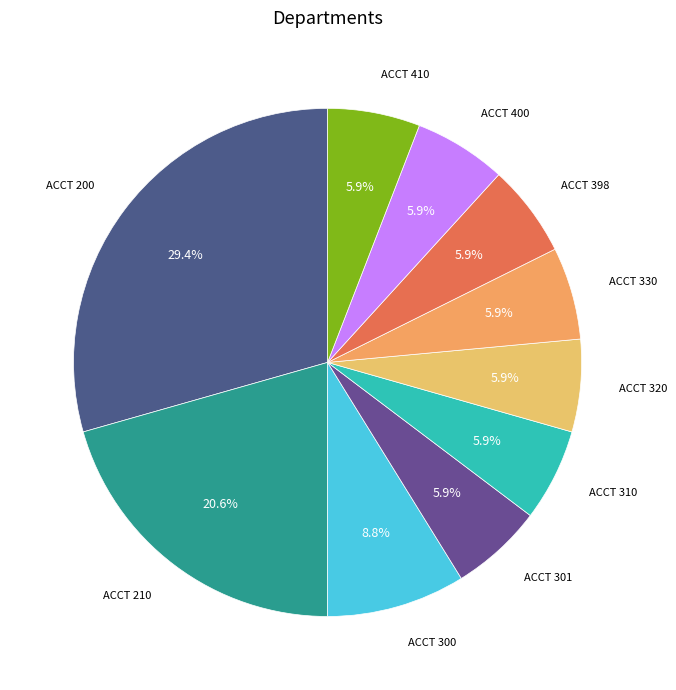

To the nearest percent, what is the average slice percentage?

10%